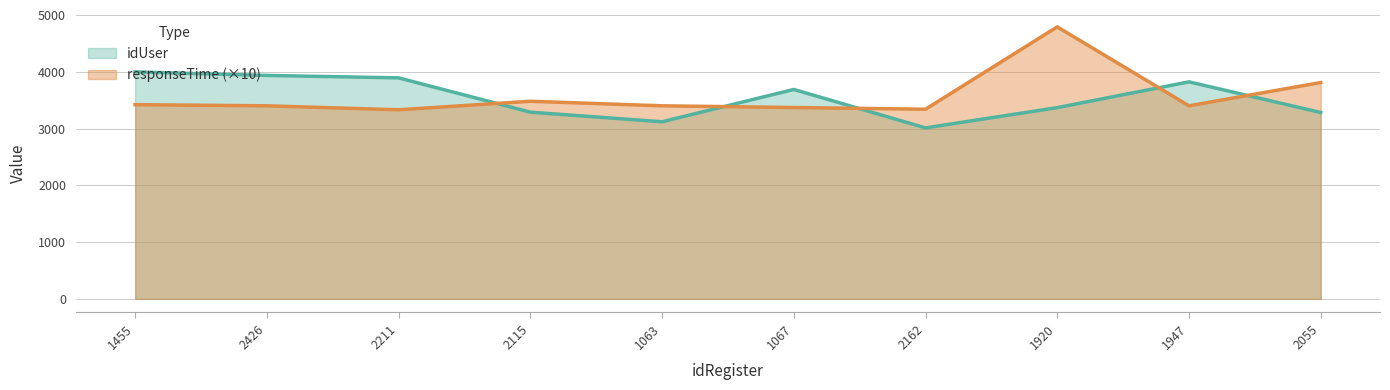

The value of responseTime at 2211 is 5520. True or false?

False